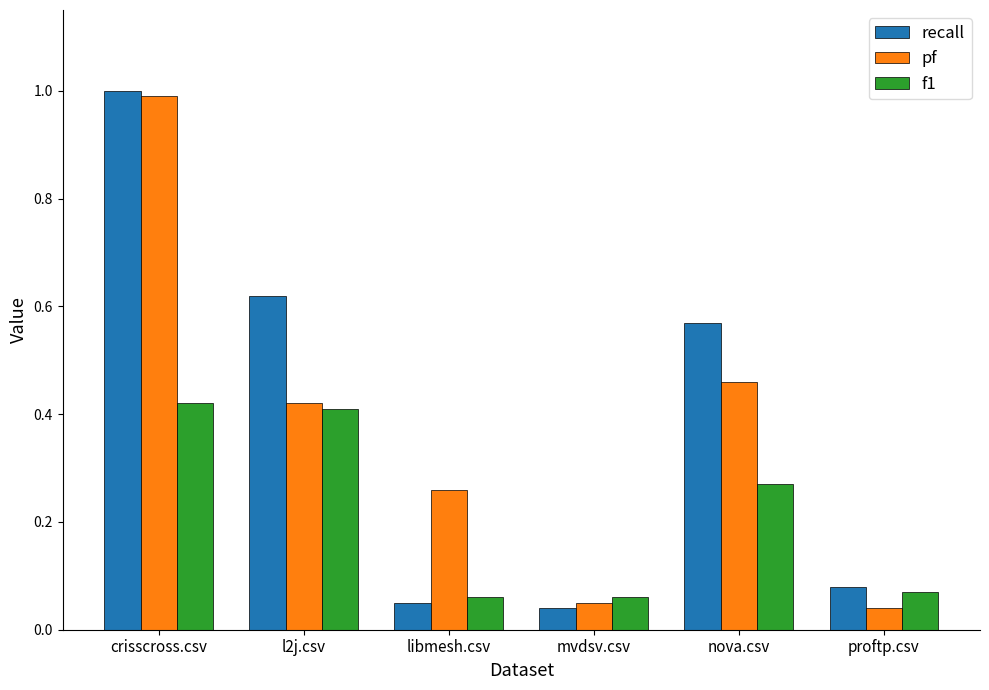

True or false: recall has a value of 1.4 at crisscross.csv.

False